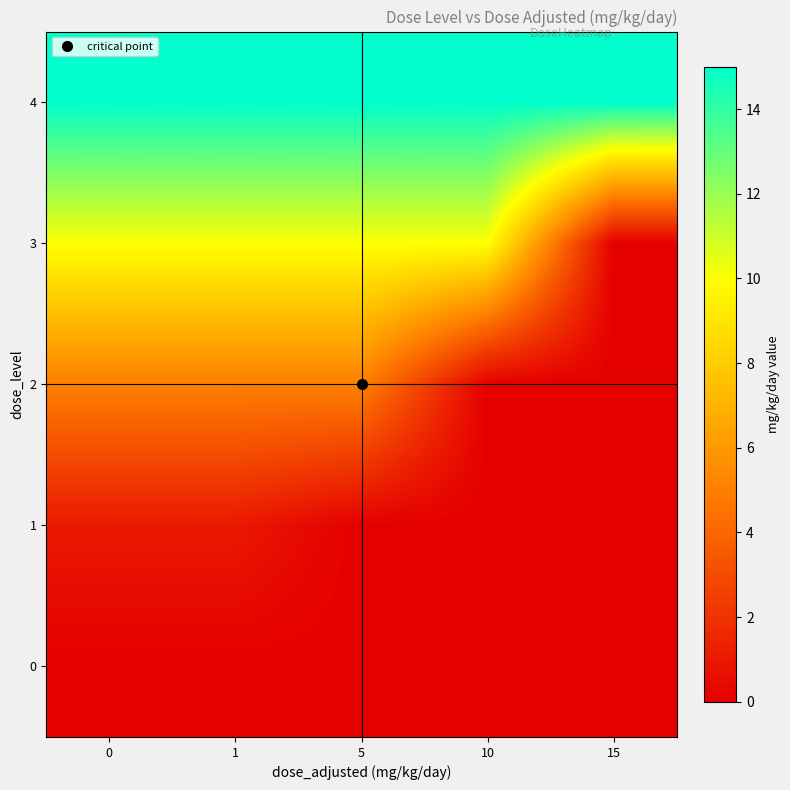

What is the greatest value displayed?

15